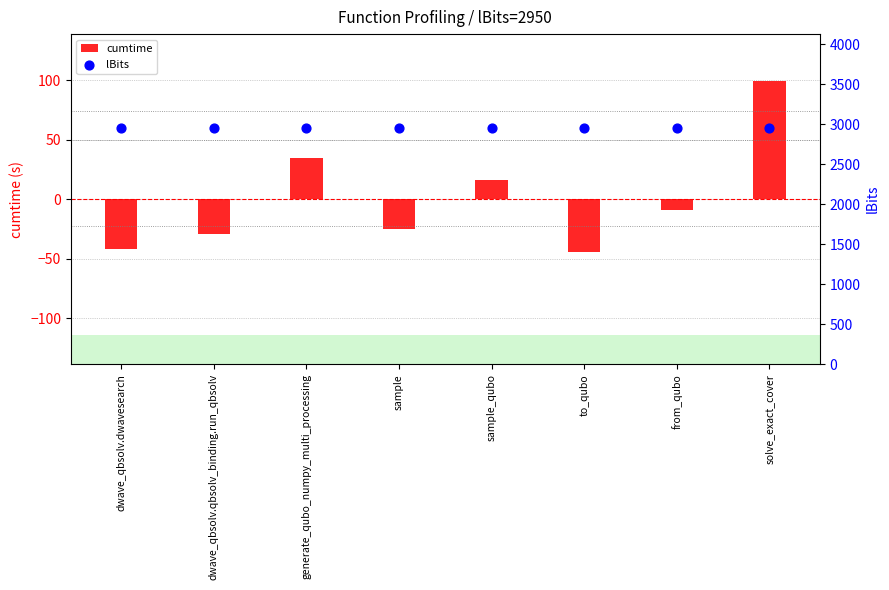

Which series contains the lowest Y value?

cumtime